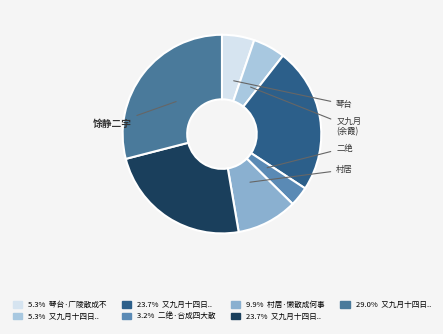

What is the largest slice in the pie chart?

又九月十四日登秋风阁以馀霞散成绮澄江静如练为韵分得馀静二字